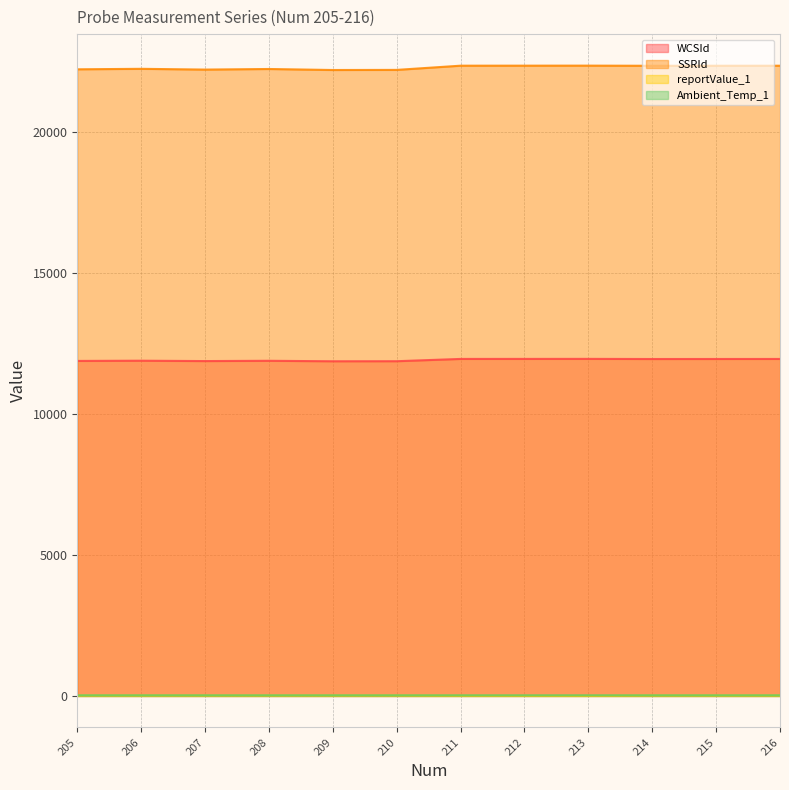

Which category has the lowest value in the reportValue_1 series?

213